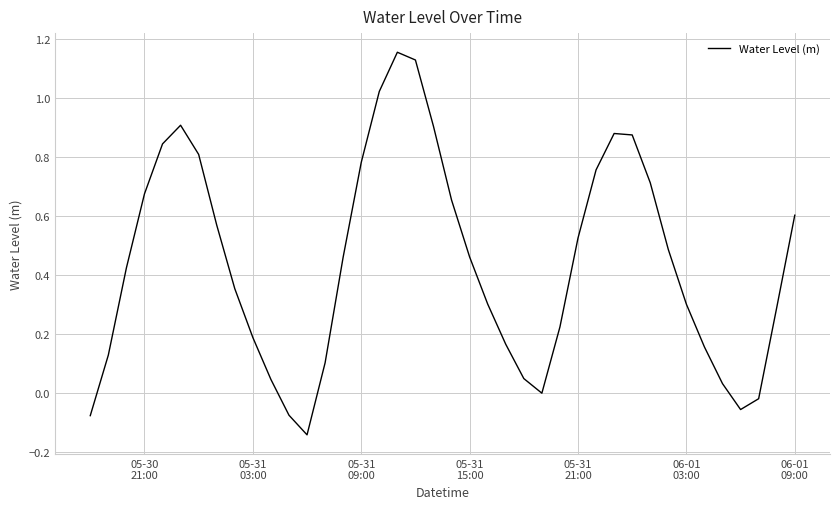

What is the difference between the maximum and minimum values?

1.3